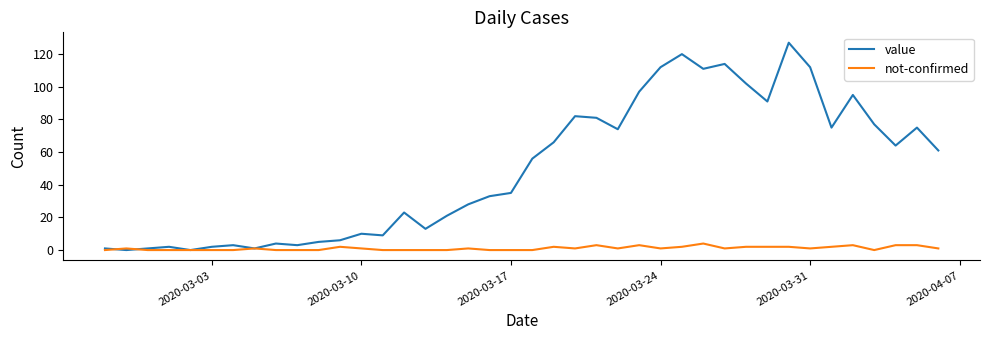

Which series has the largest total across all categories?

value